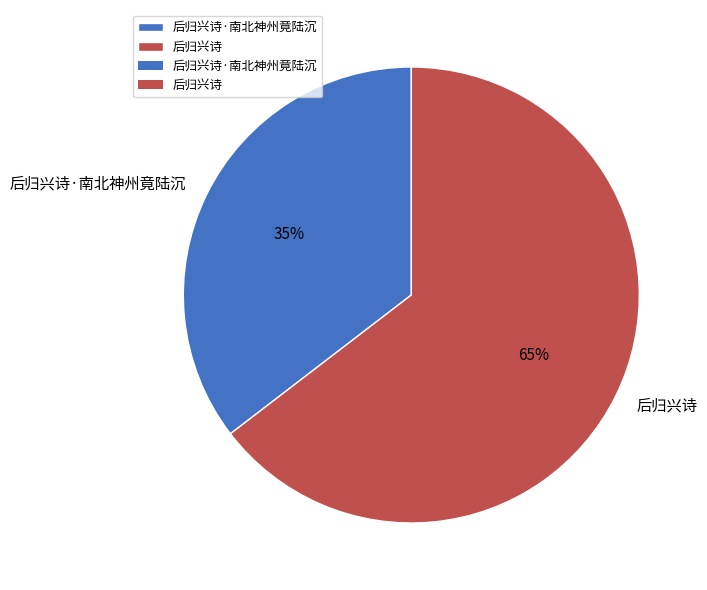

Is there any slice that represents more than half of the pie?

Yes